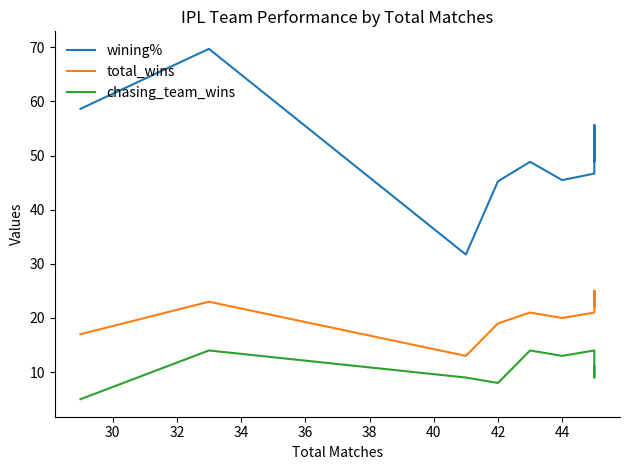

Reading left to right, what are all the values shown in this chart?

wining%: 58.6	69.7	31.7	45.2	48.8	45.5	46.7	55.6	48.9	55.6
total_wins: 17.0	23.0	13.0	19.0	21.0	20.0	21.0	25.0	22.0	25.0
chasing_team_wins: 5.0	14.0	9.0	8.0	14.0	13.0	14.0	10.0	9.0	11.0